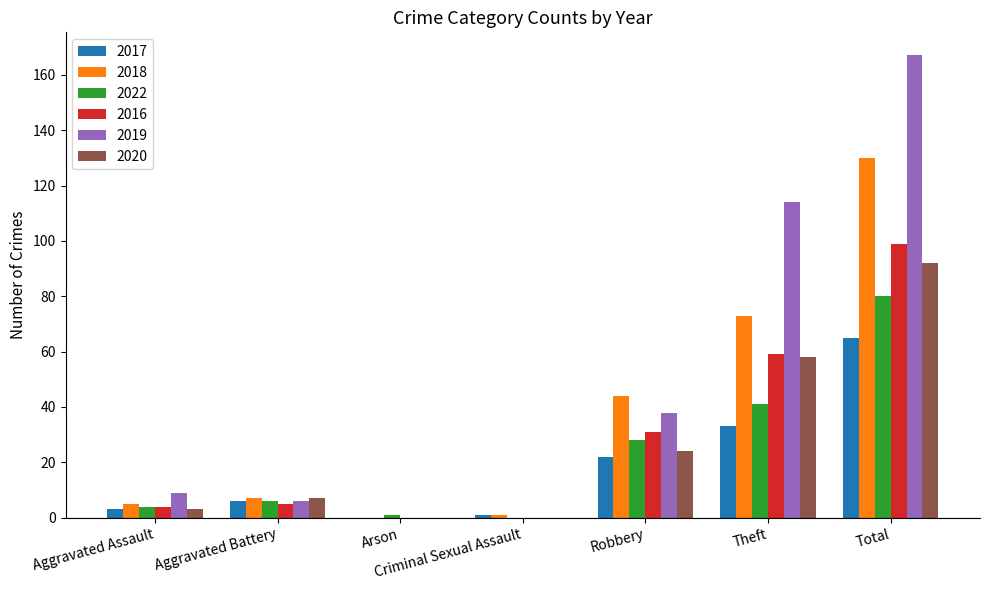

How many series are shown in this chart?

6